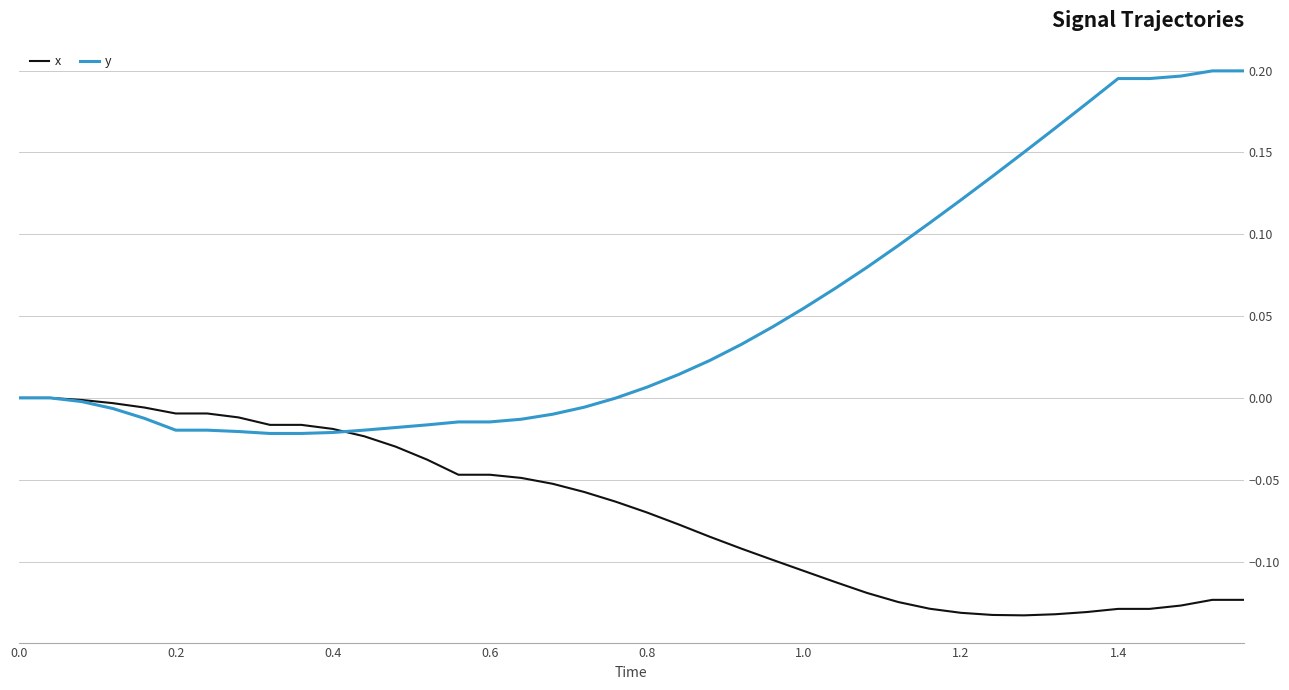

Which series has the largest range (max minus min)?

y